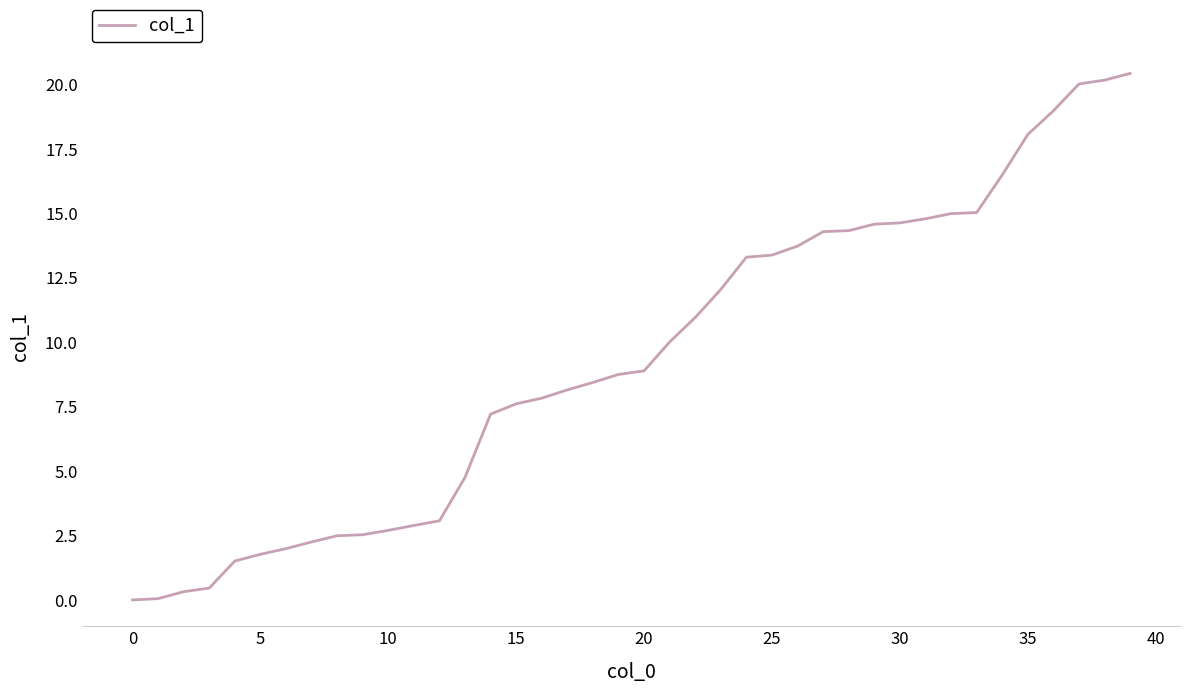

What is the average value?

9.3